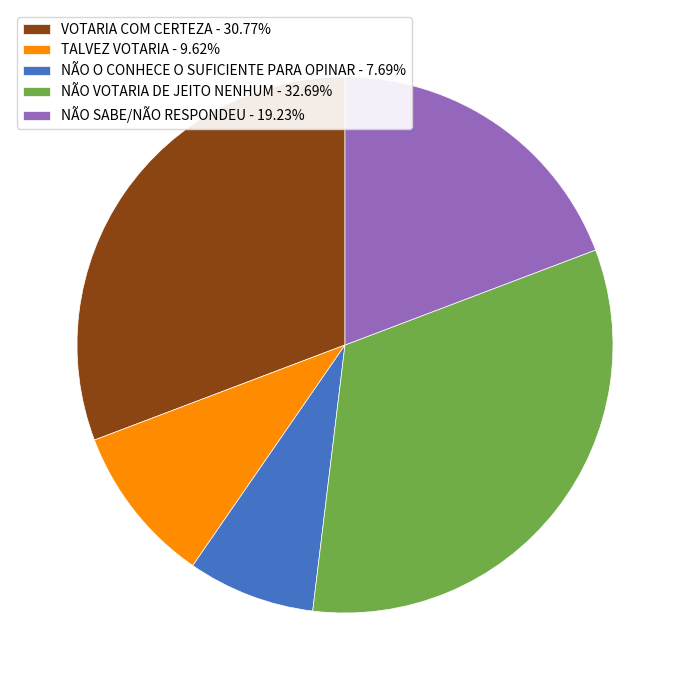

How many slices are in this pie chart?

5